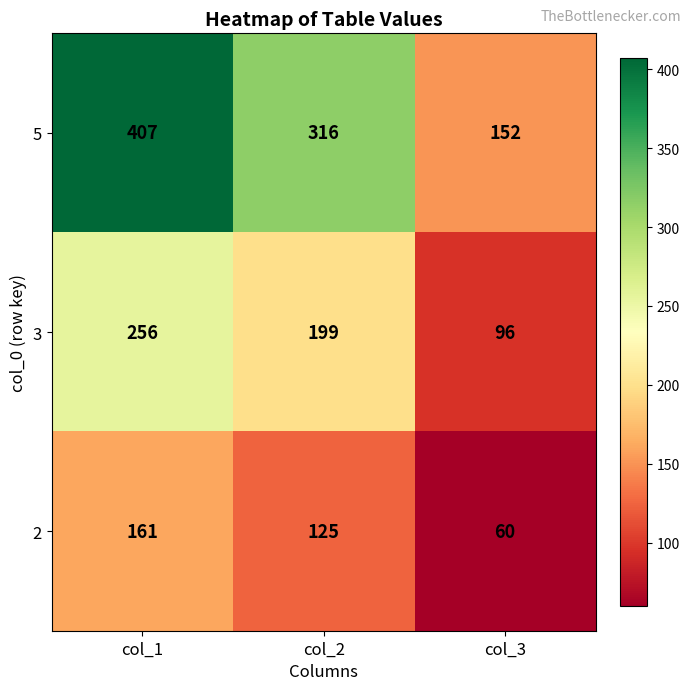

Reading right to left, extract all data points from this chart.

5: col_3=152	col_2=316	col_1=407
3: col_3=96	col_2=199	col_1=256
2: col_3=60	col_2=125	col_1=161